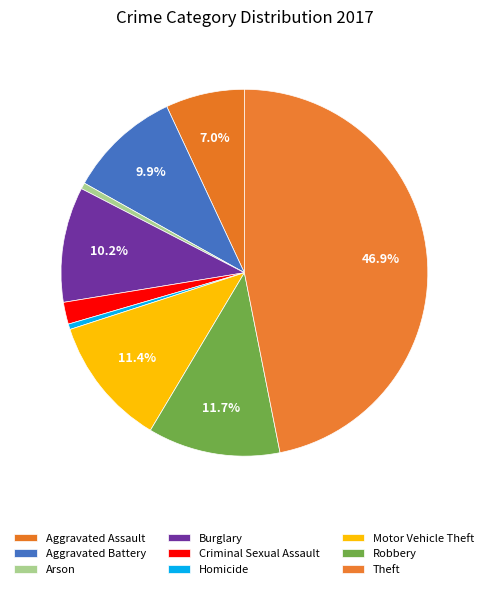

True or false: Theft accounts for 54% of the total.

False